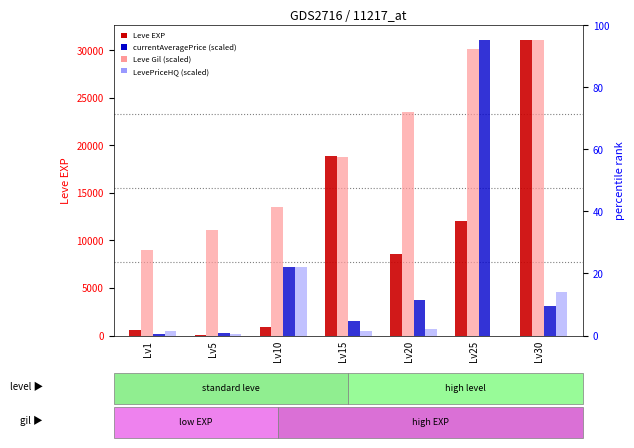

Where does the LevePriceHQ series first go above 459?

Lv10